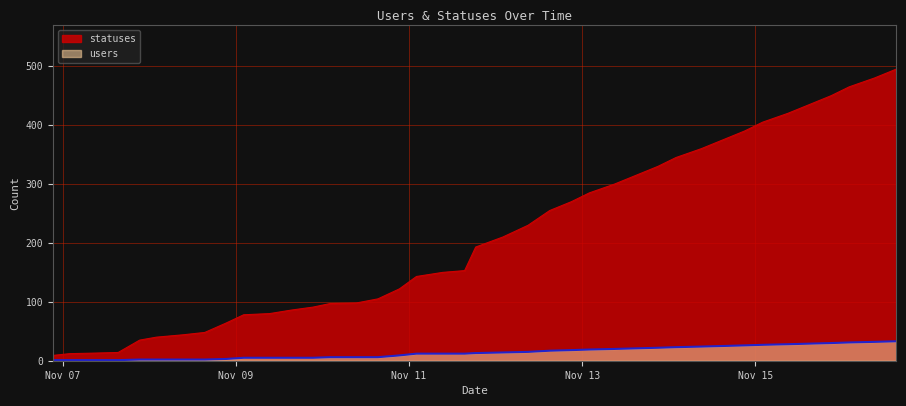

What is the value of the users point at the 33rd from the left?

26